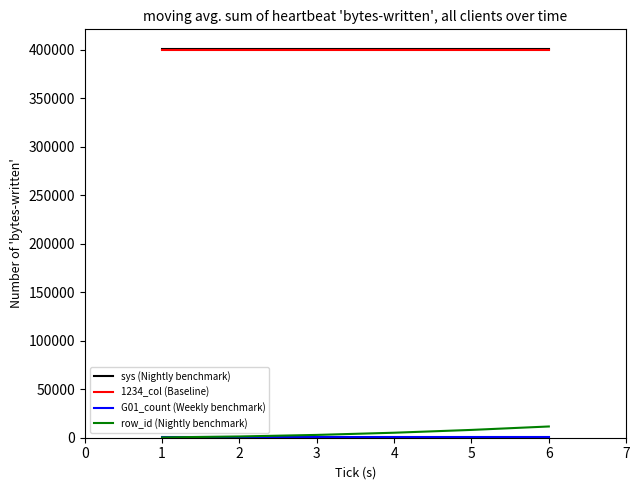

True or false: row_id (Nightly benchmark) and sys (Nightly benchmark) cross at least once.

False